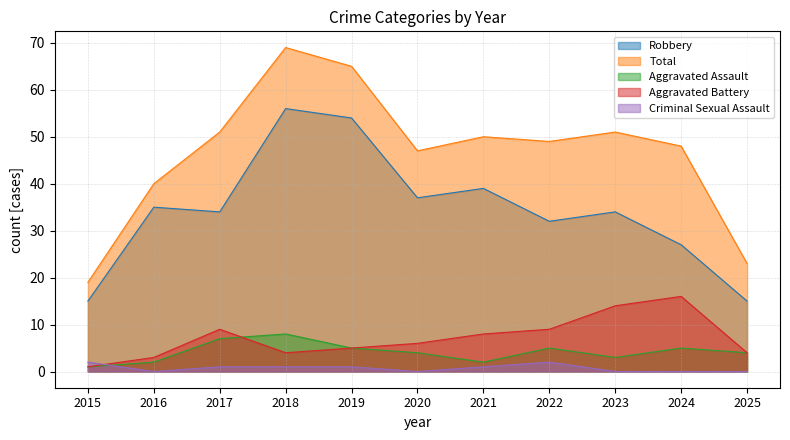

What are all the series names shown in the legend?

Robbery, Total, Aggravated Assault, Aggravated Battery, Criminal Sexual Assault